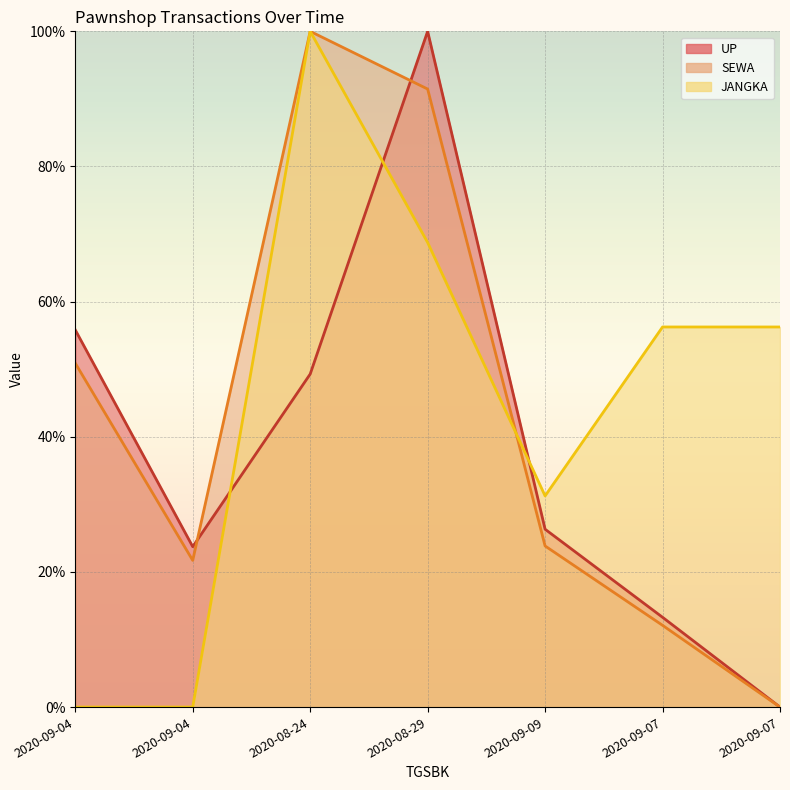

How many interior local valleys does the UP series have?

1